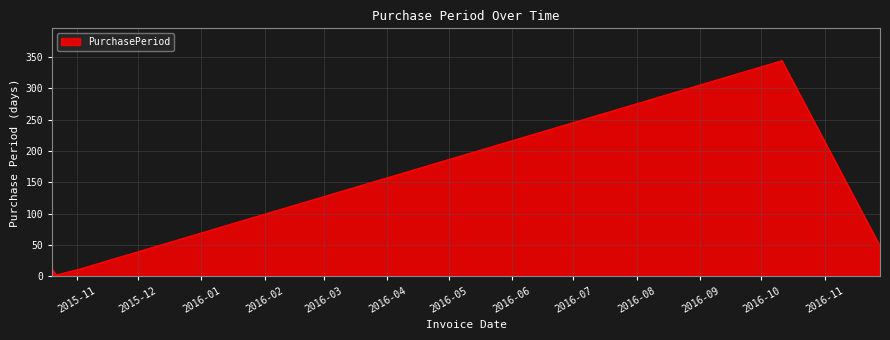

What is the average value?

83